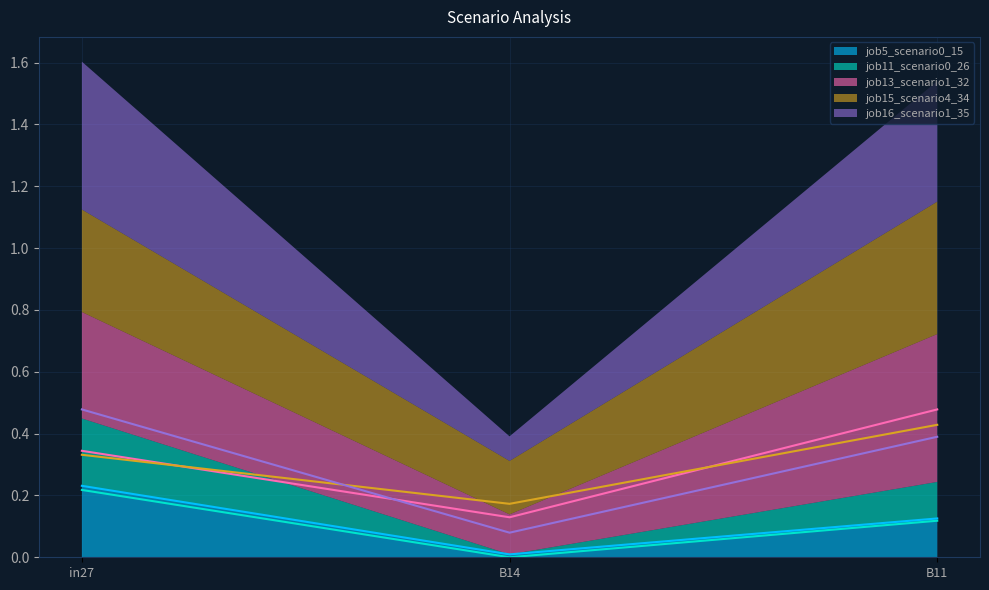

The value of job13_scenario1_32 at in27 is 0.2. True or false?

False